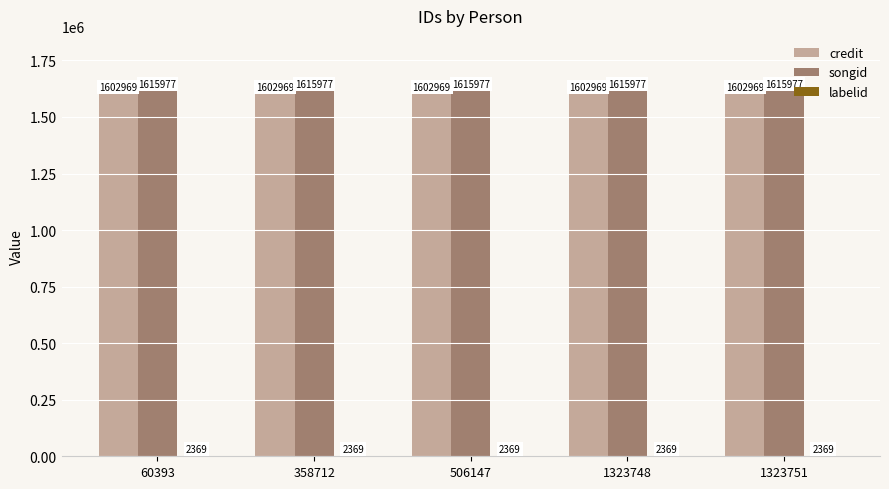

Is it true that credit equals 884015 at 358712?

False